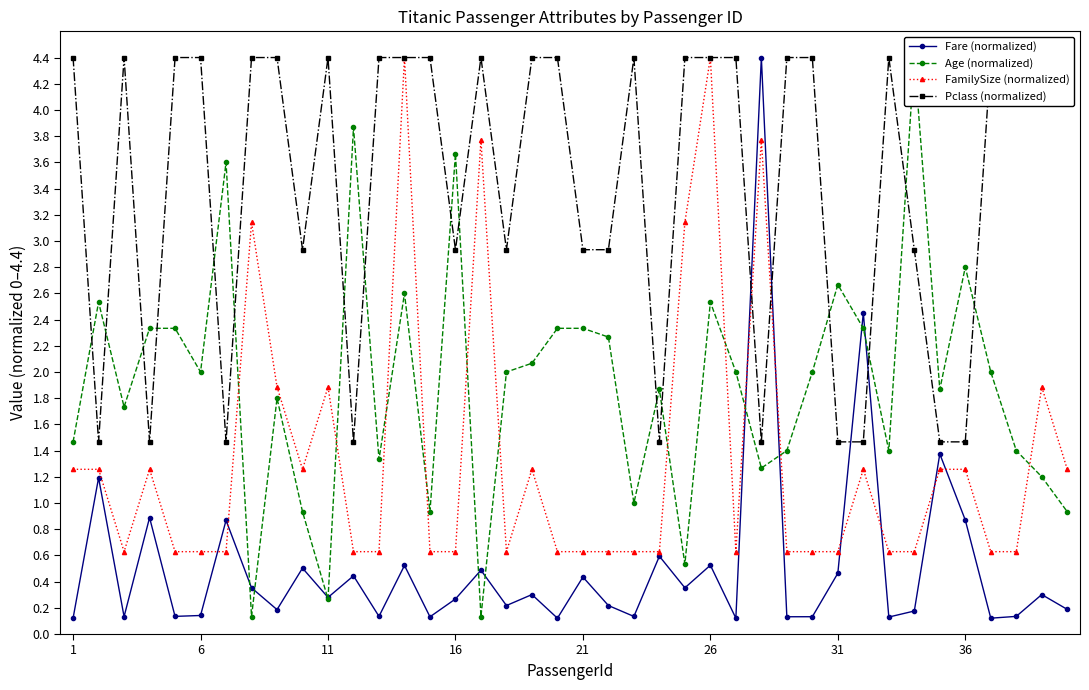

How many lines are shown in the chart?

4